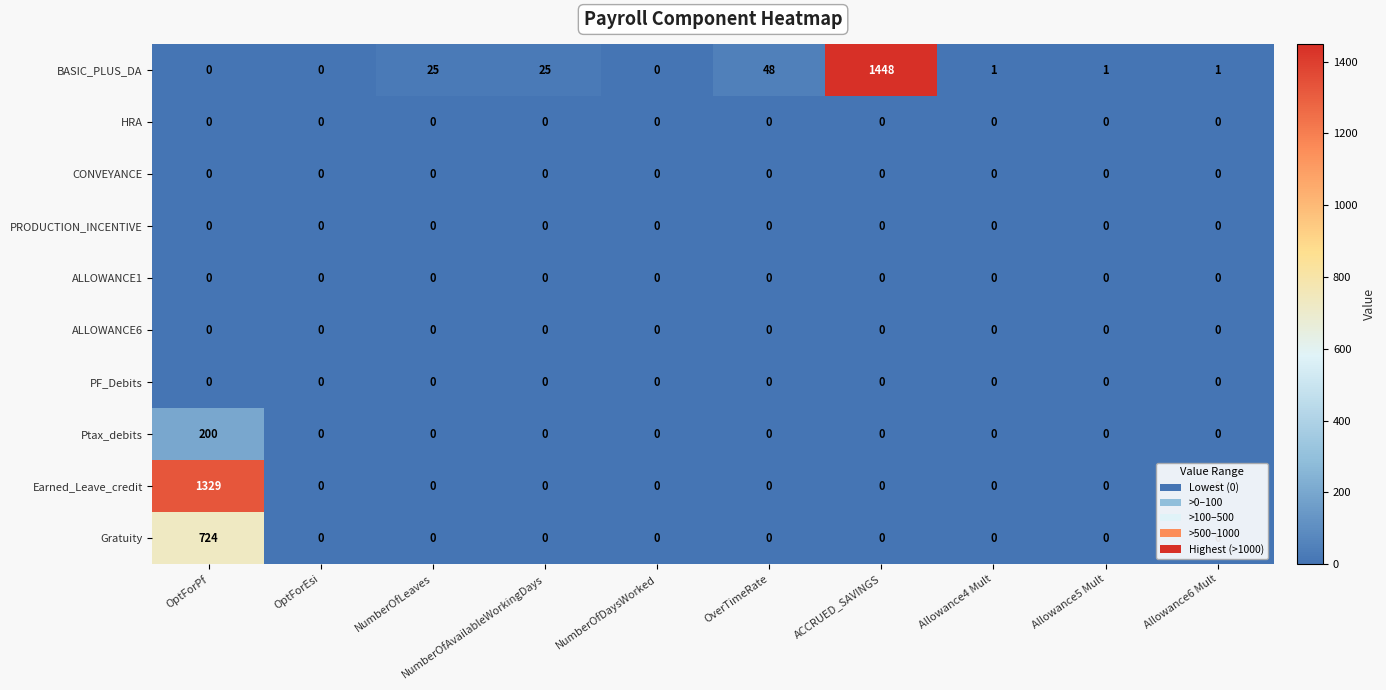

True or false: PRODUCTION_INCENTIVE has a value of 0 at ACCRUED_SAVINGS.

True